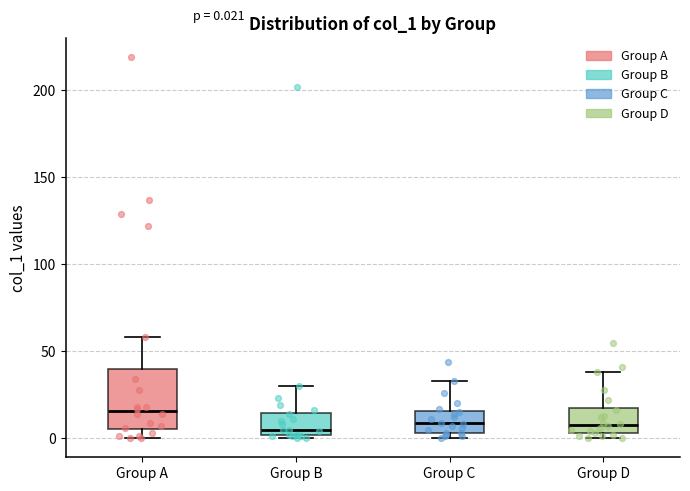

Which box's median line is the highest?

Group A